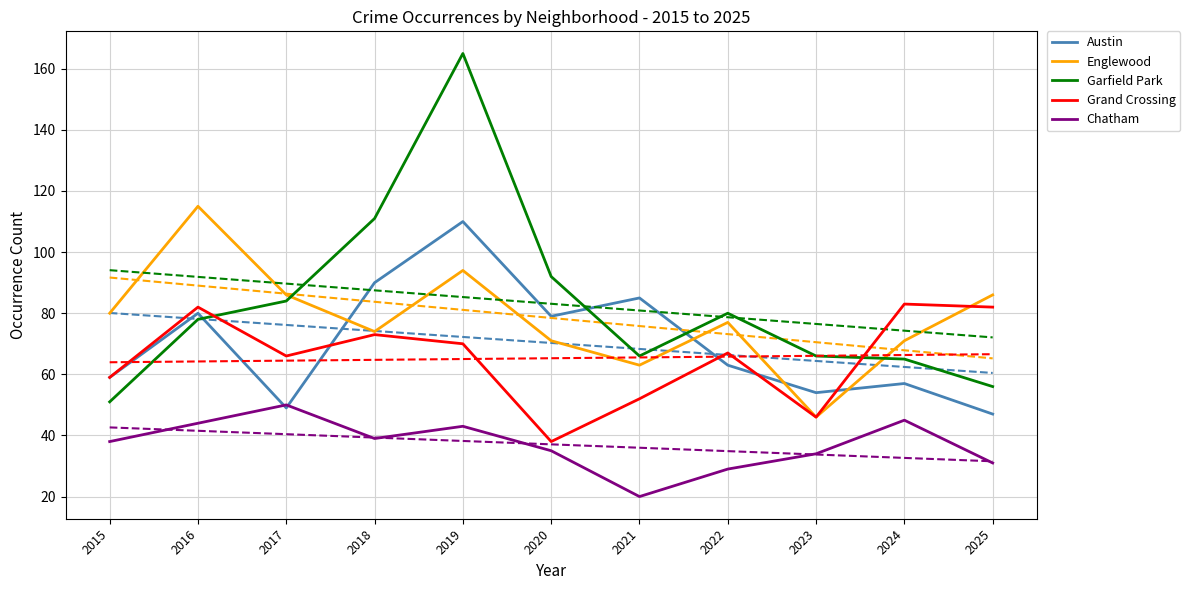

Which label corresponds to the smallest value in the chart?

2021